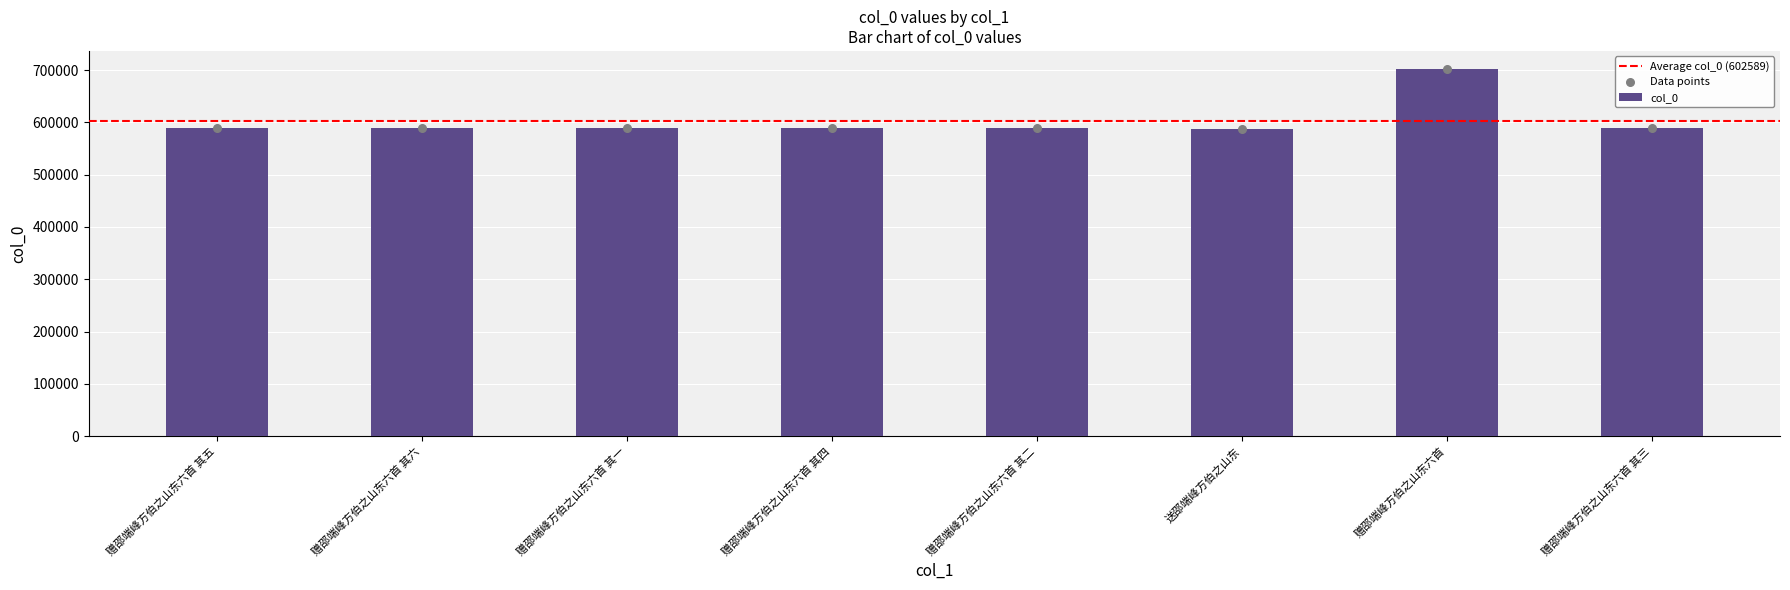

Approximately how many times larger is the value at 赠邵端峰方伯之山东六首 其四 compared to 赠邵端峰方伯之山东六首 其六?

1.0